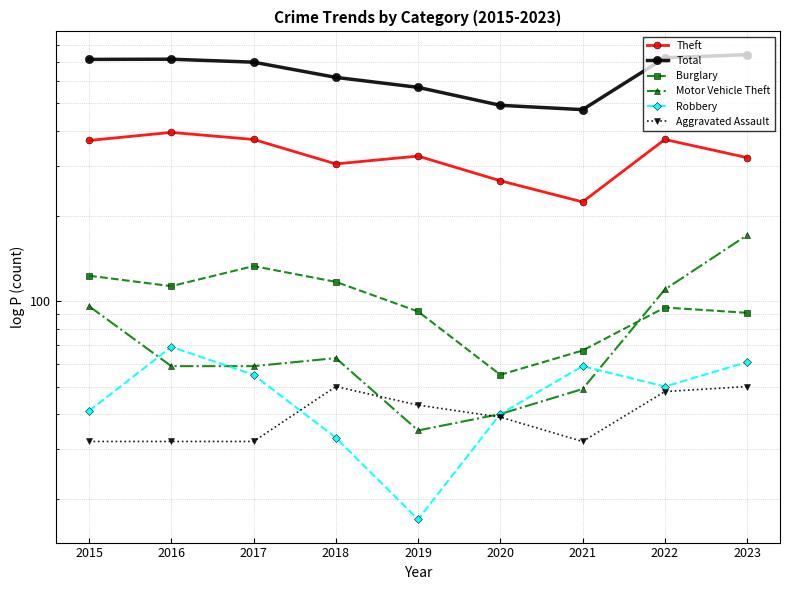

How many intersections are there between Aggravated Assault and Motor Vehicle Theft?

2